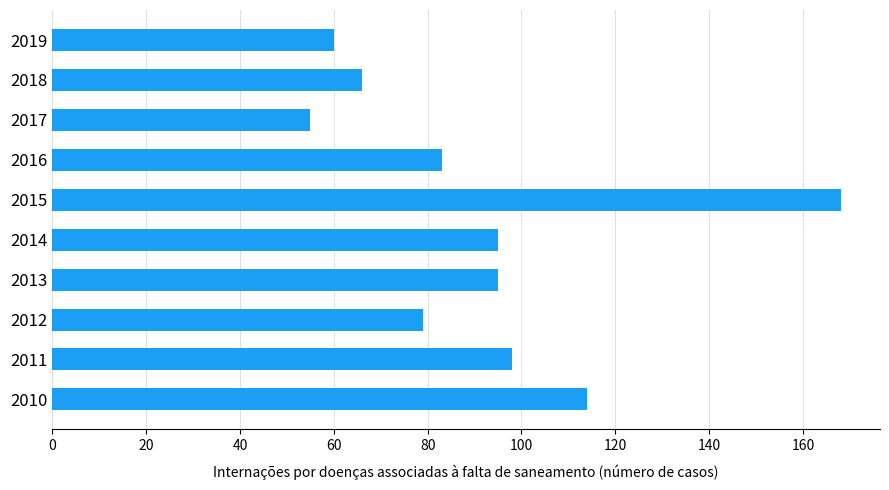

What is the ratio of the value at 2011 to the value at 2016?

1.2